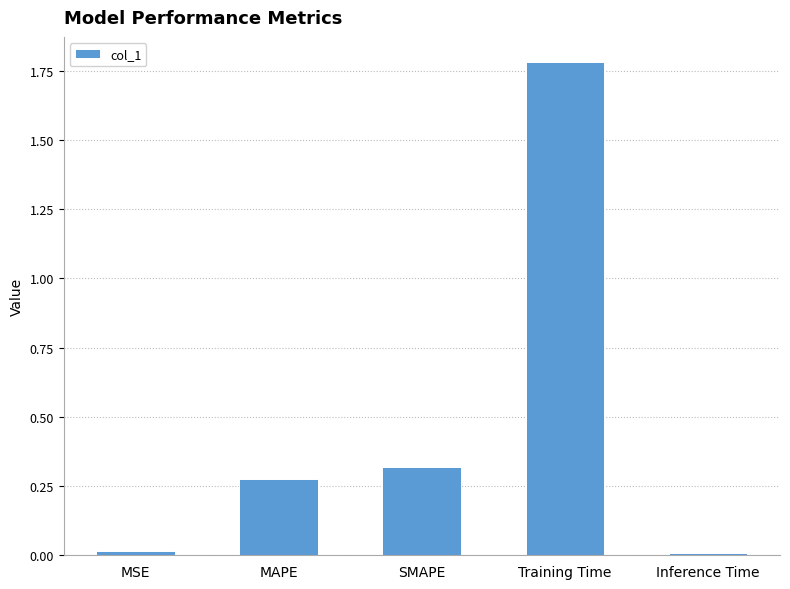

What is the label of the 1st bar from the right?

Inference Time